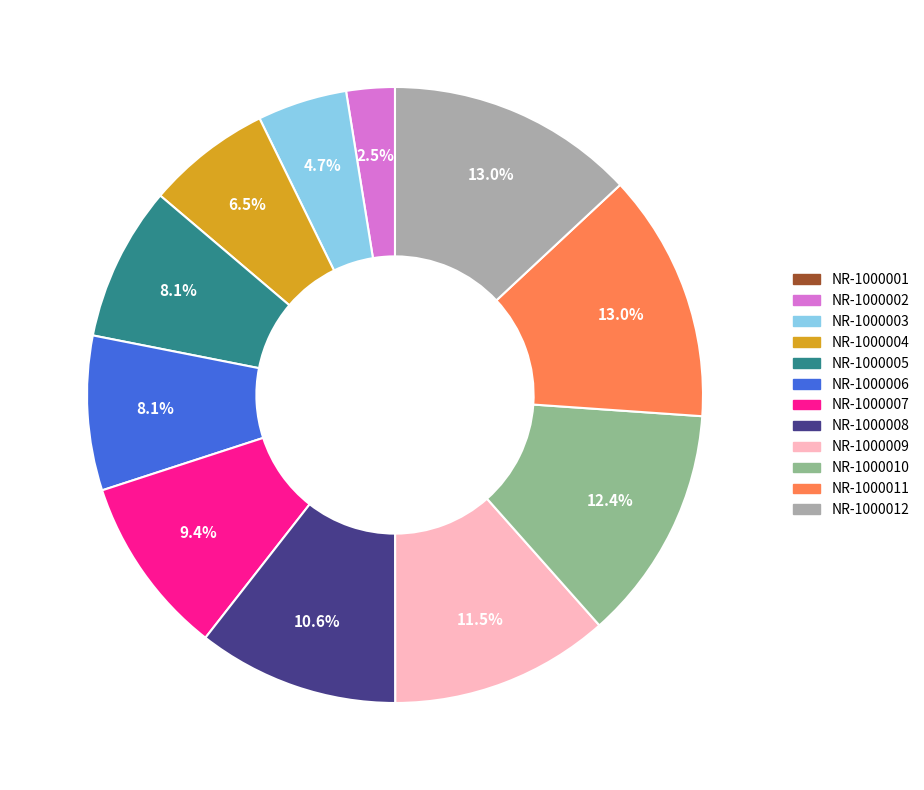

Which has a higher value, NR-1000010 or NR-1000009?

NR-1000010